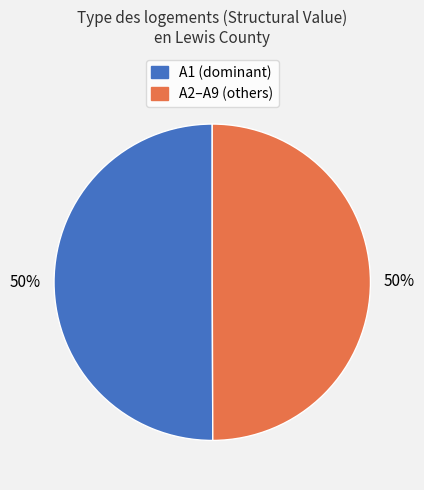

To the nearest percent, what is the average slice percentage?

50%